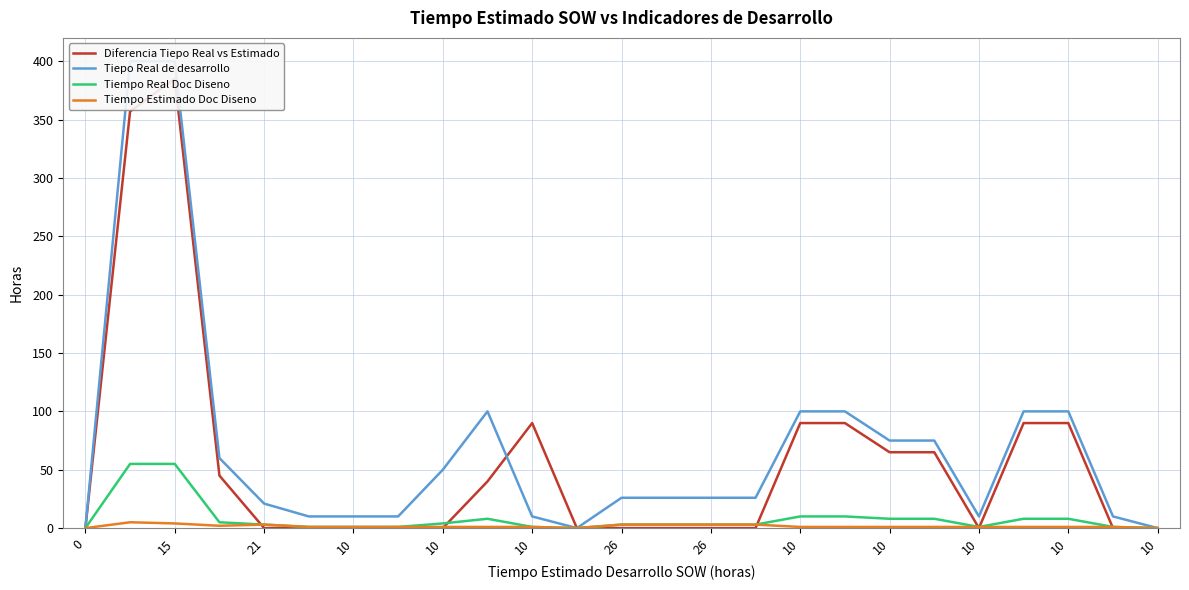

Count the number of categories in the chart.

25